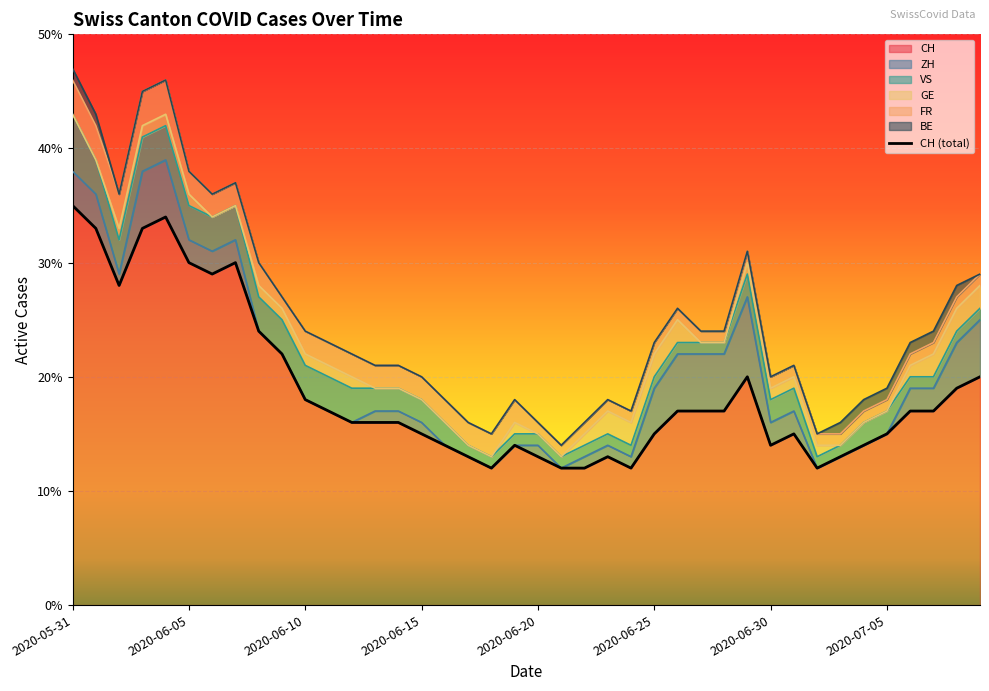

What is the maximum value for CH?

35